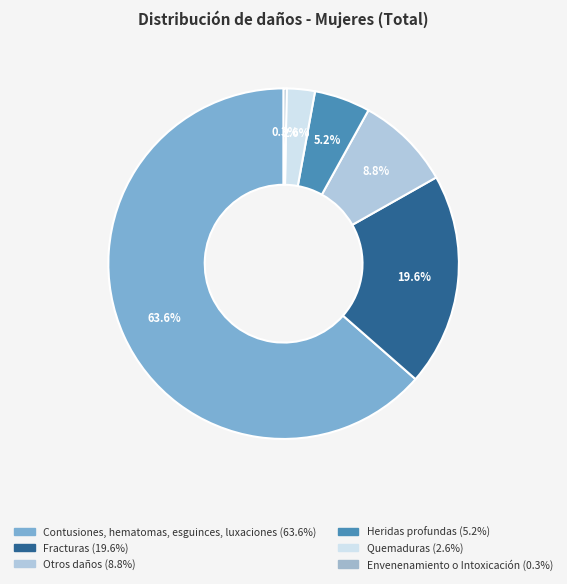

Rank the categories by value from highest to lowest.

Contusiones, hematomas, esguinces, luxaciones, Fracturas, Otros daños, Heridas profundas, Quemaduras, Envenenamiento o Intoxicación